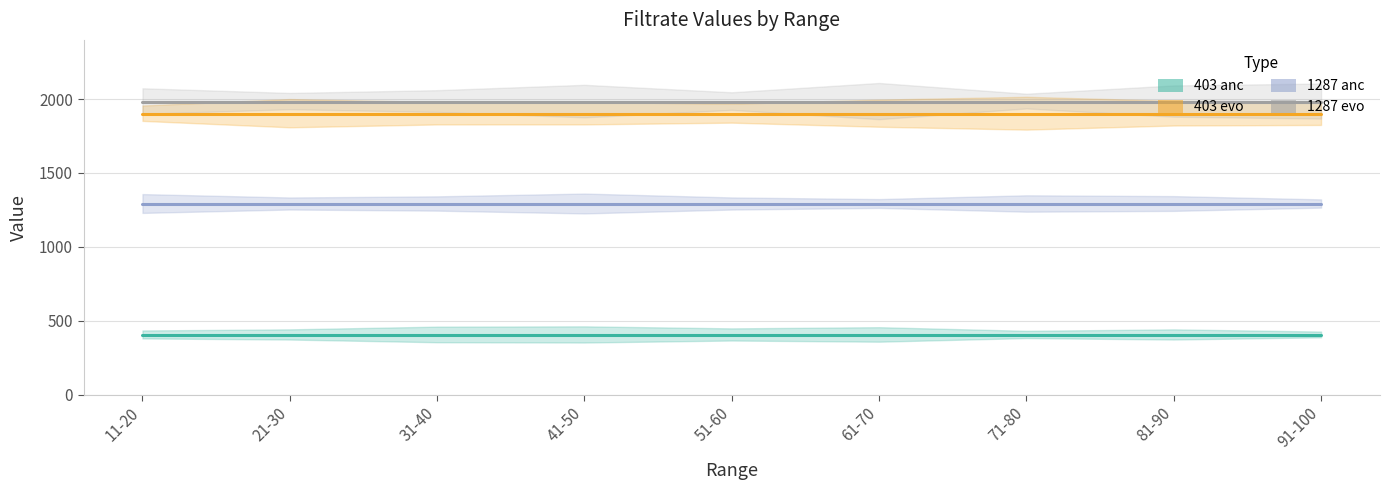

Reading left to right, transcribe all the data shown in this chart.

403 anc: 403	403	403	403	403	403	403	403	403
403 evo: 1896	1896	1896	1896	1896	1896	1896	1896	1896
1287 anc: 1287	1287	1287	1287	1287	1287	1287	1287	1287
1287 evo: 1977	1977	1977	1977	1977	1977	1977	1977	1977